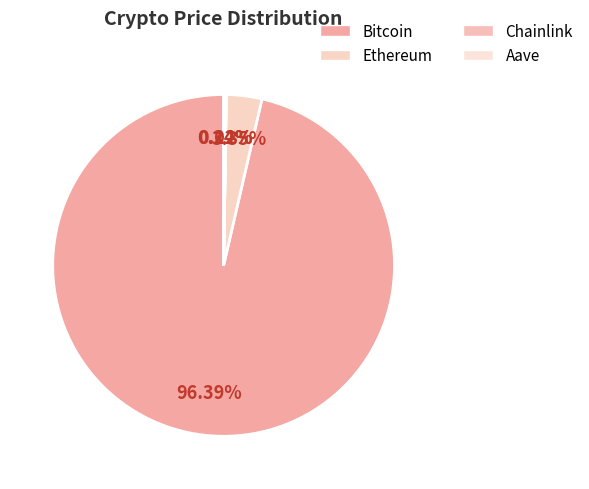

To the nearest percent, what is the combined percentage of Ethereum and Bitcoin?

100%